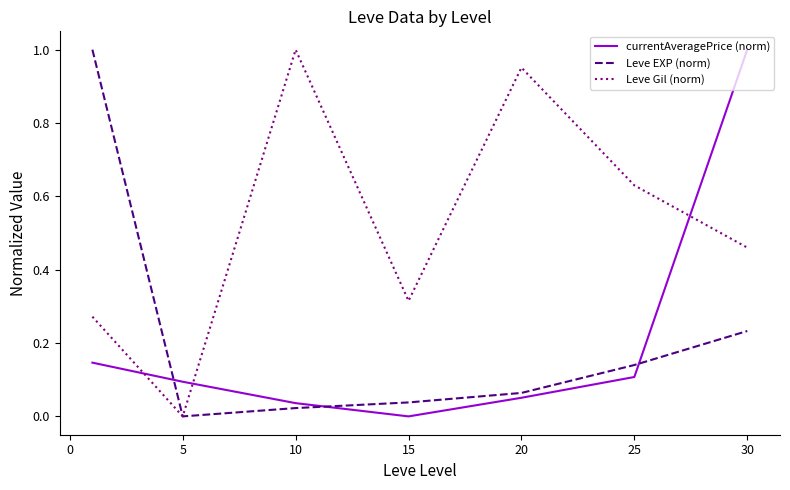

True or false: currentAveragePrice (norm) and Leve Gil (norm) cross at least once.

True